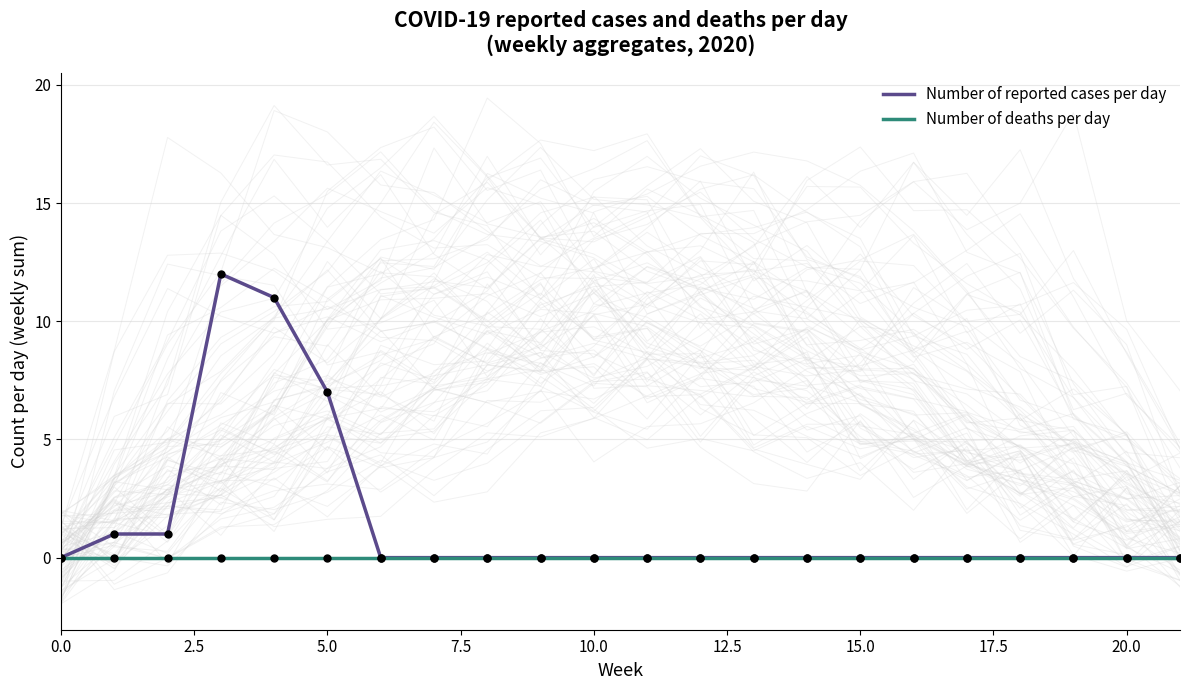

What are all the series names shown in the legend?

Number of reported cases per day, Number of deaths per day